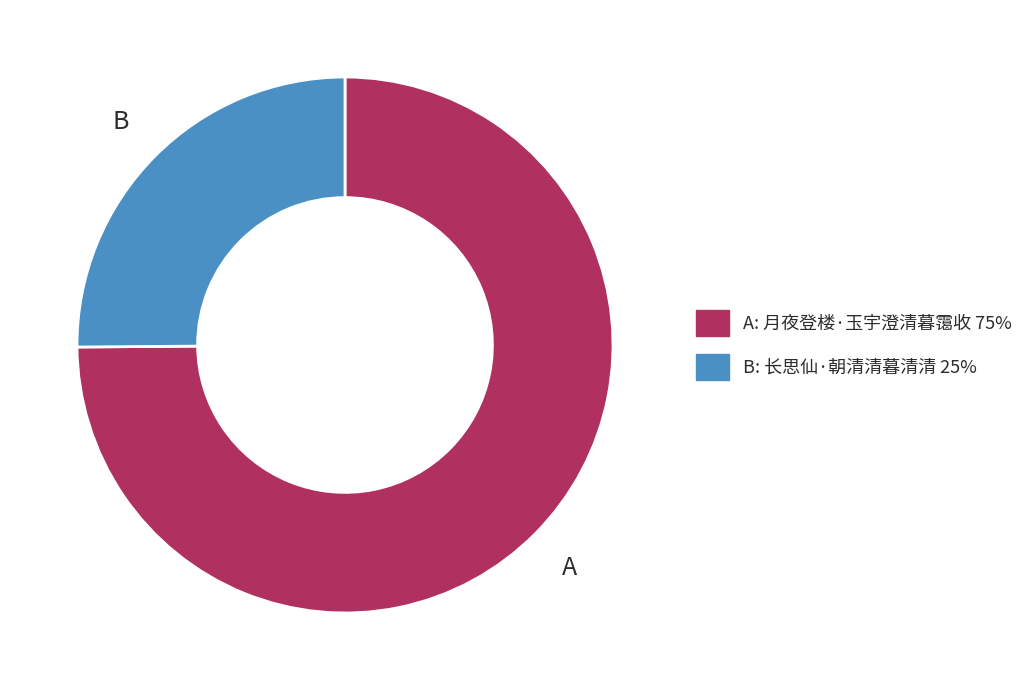

Does any single category account for the majority?

Yes